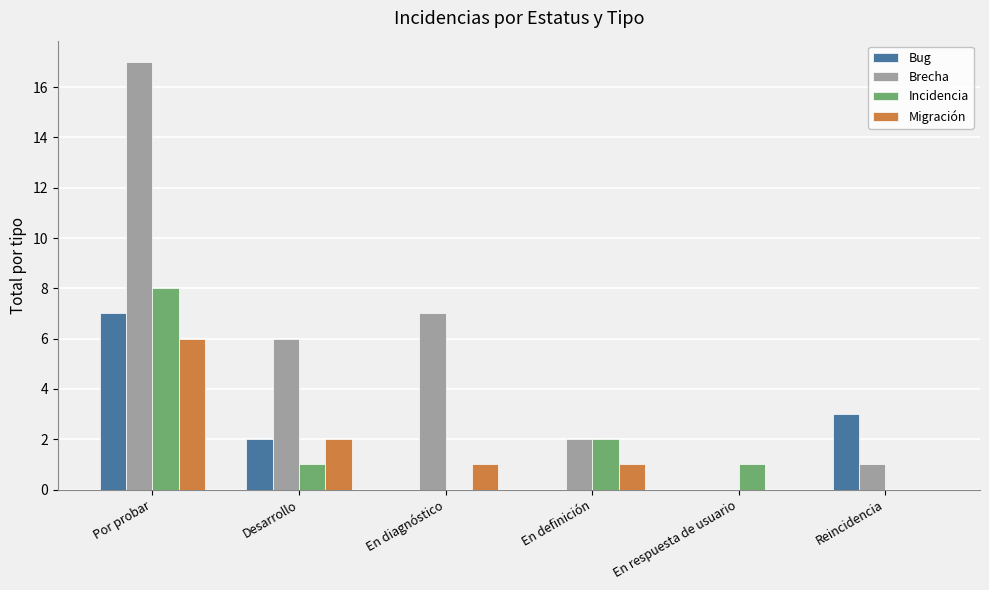

Between Por probar and Desarrollo, which series saw the biggest shift?

Brecha